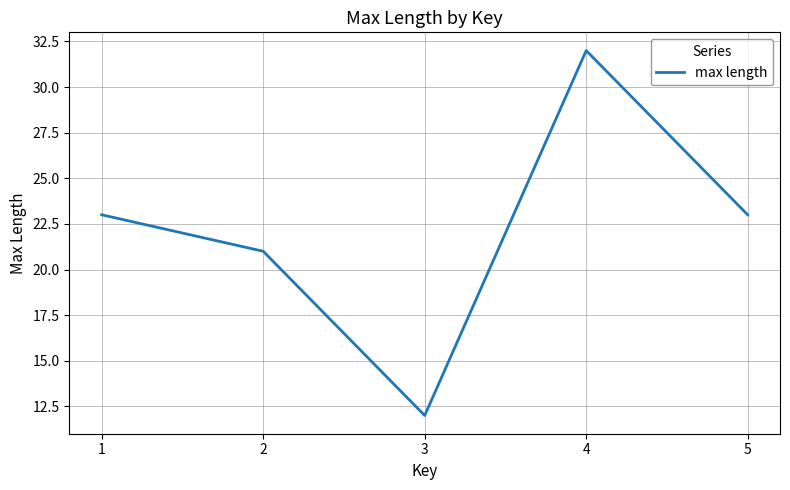

Count the number of data series in this chart.

1